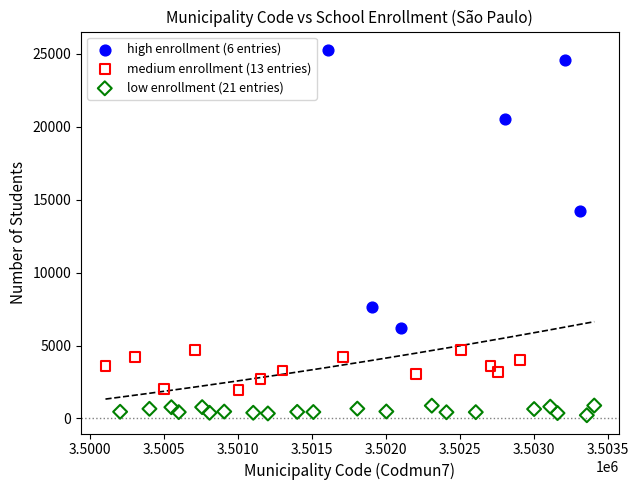

Which series reaches the maximum Y coordinate?

high enrollment (6 entries)